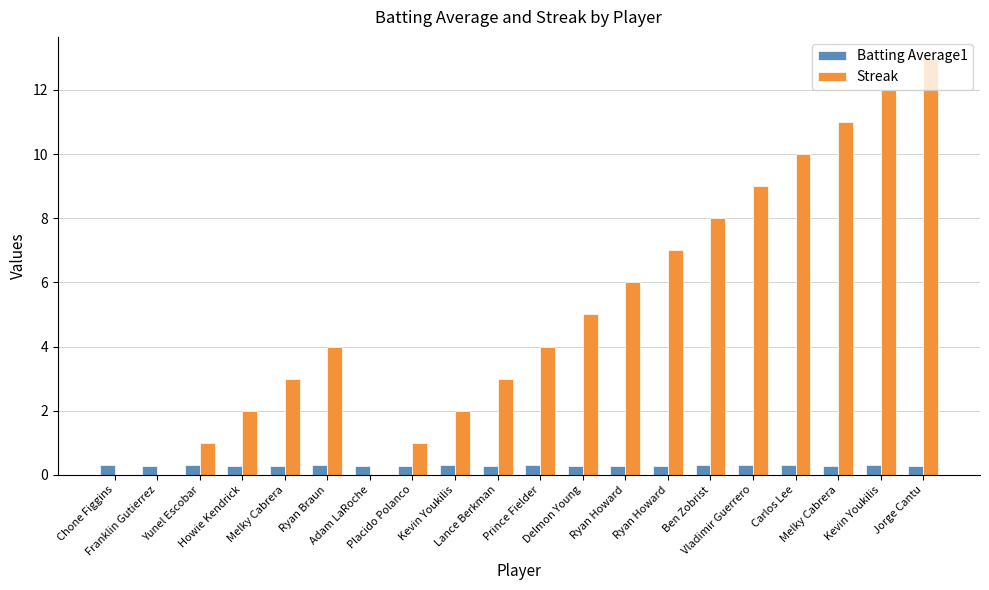

What are all the series names shown in the legend?

Batting Average1, Streak